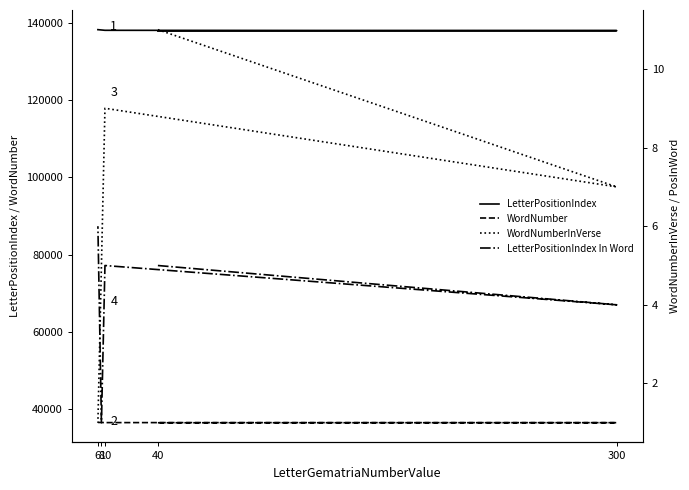

What is the sum of the WordNumber values at 40 and 8?

72785